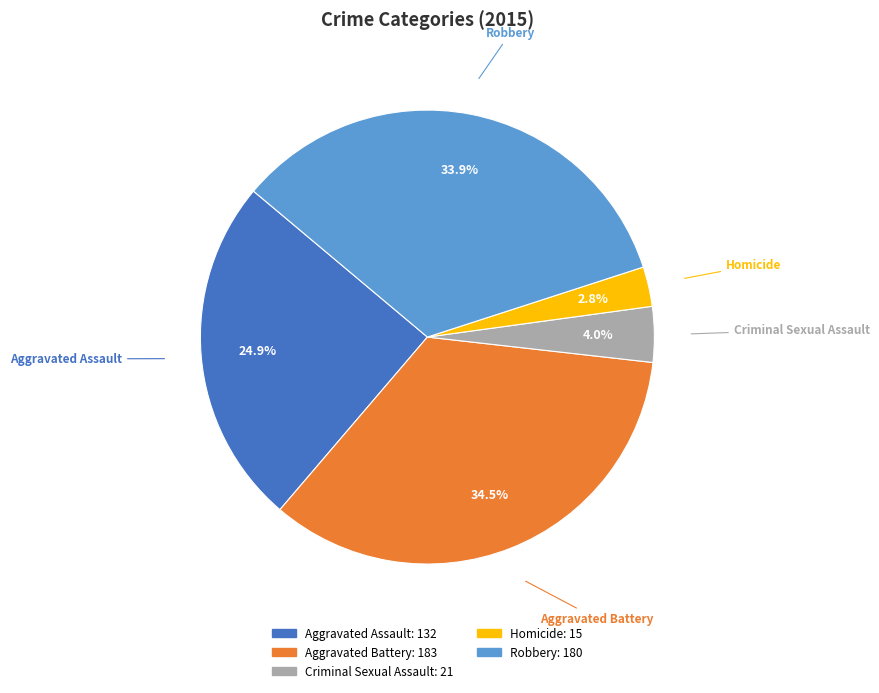

What is the largest slice in the pie chart?

Aggravated Battery